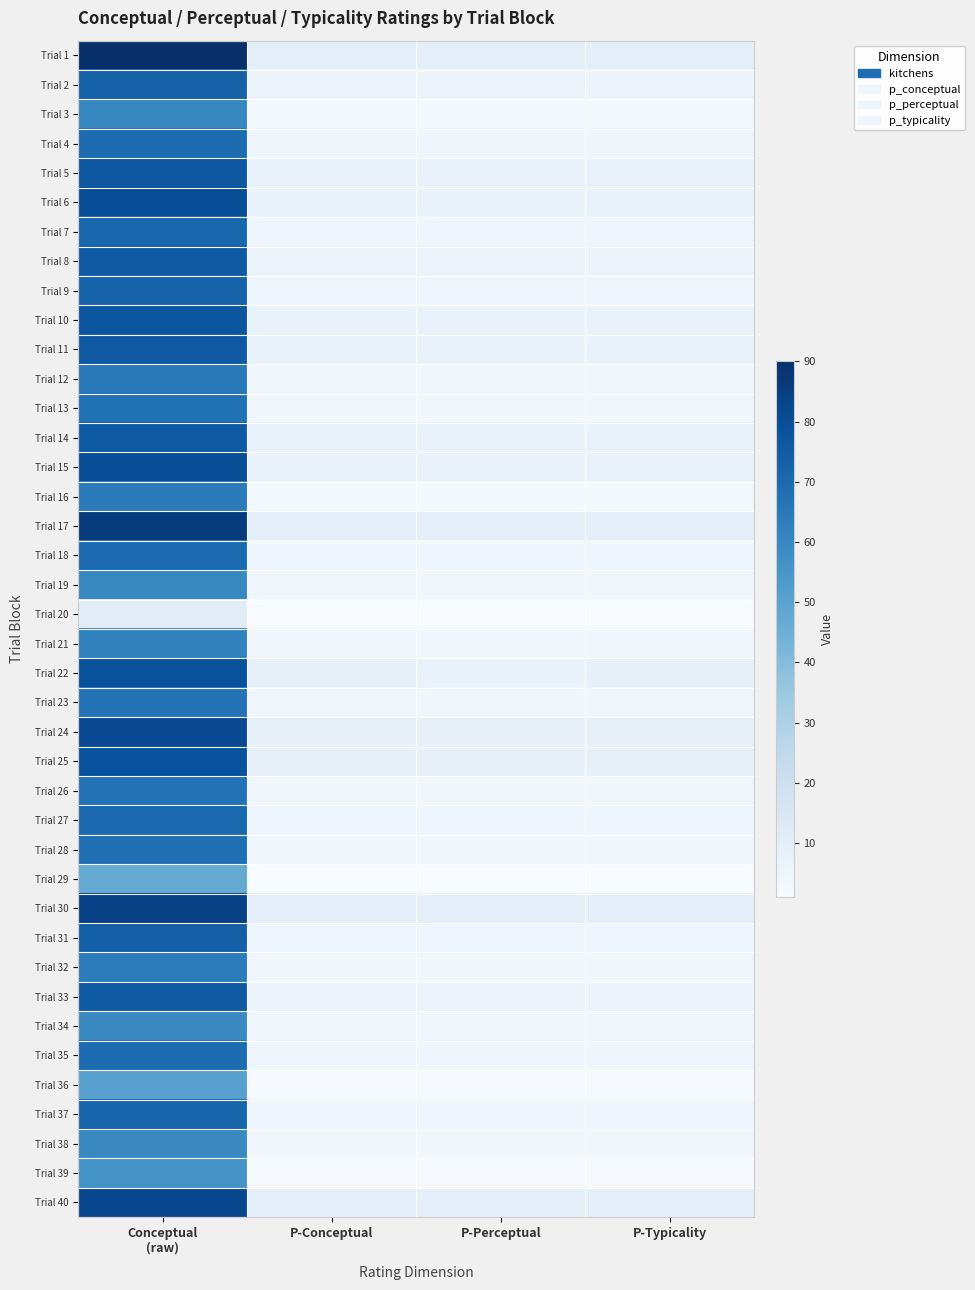

What is the minimum value shown in the chart?

1.0